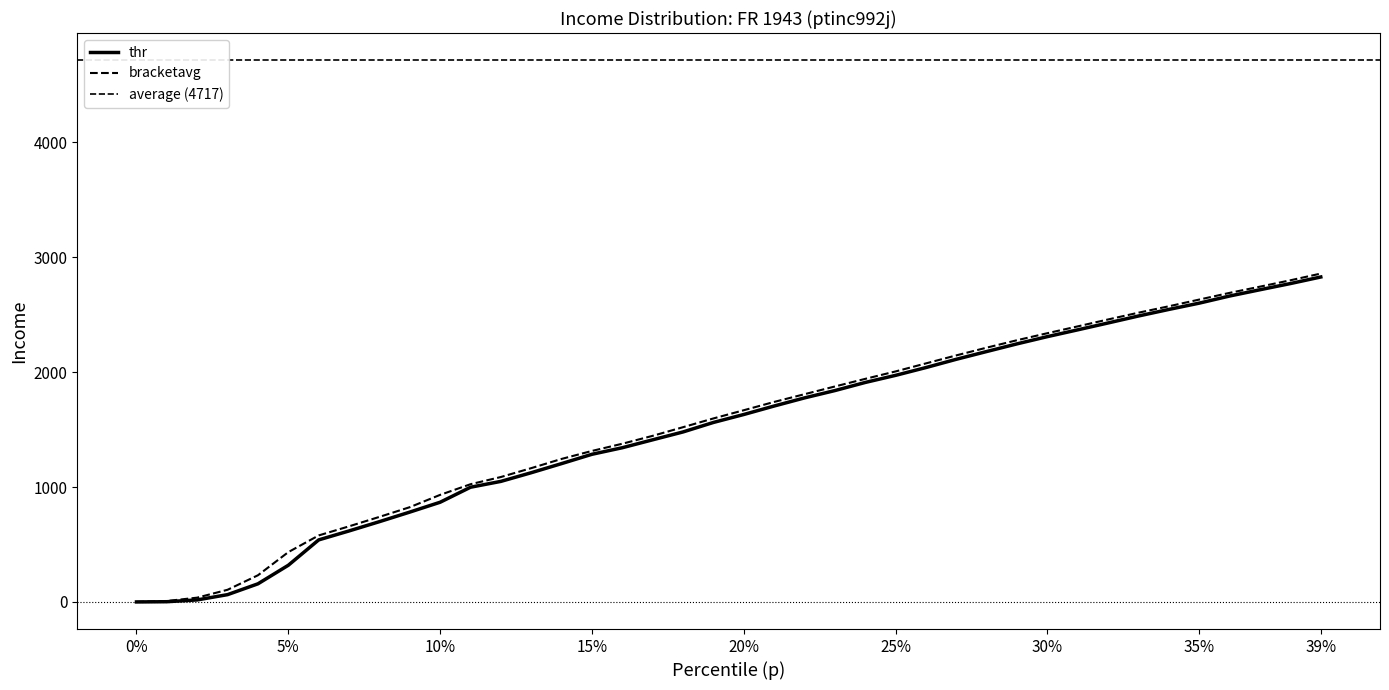

What position from the left is 0.06?

7